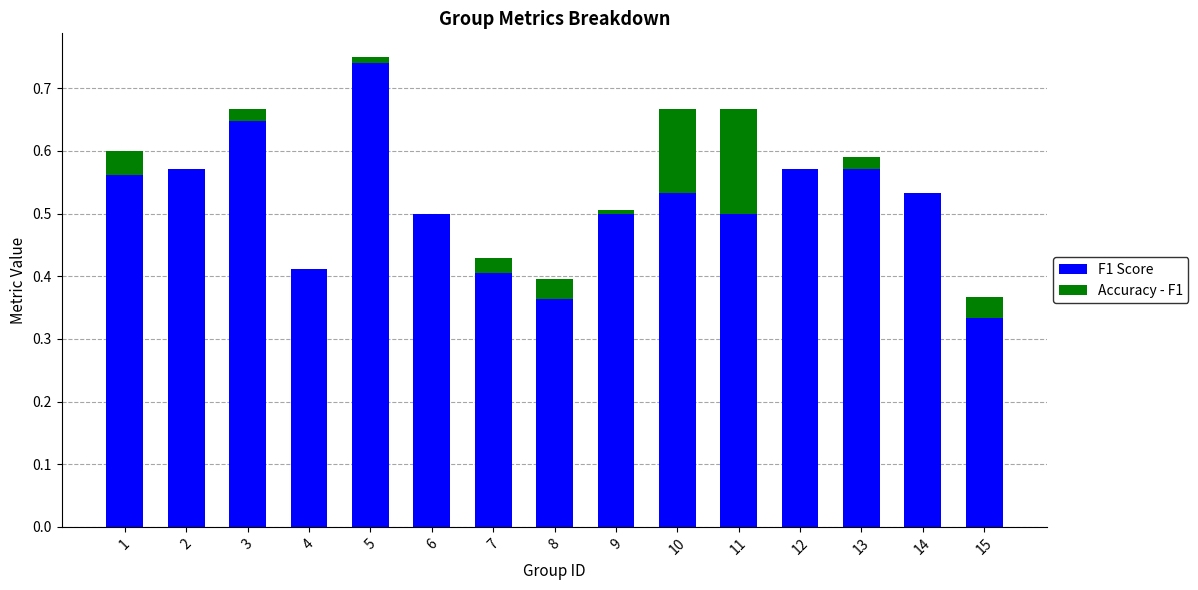

Which series has the largest total across all categories?

F1 Score